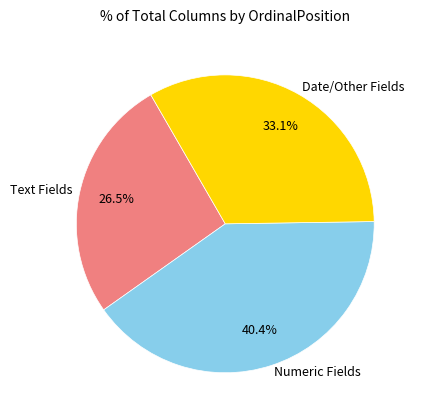

Approximately how many times larger is the value at Date/Other Fields compared to Text Fields?

1.2